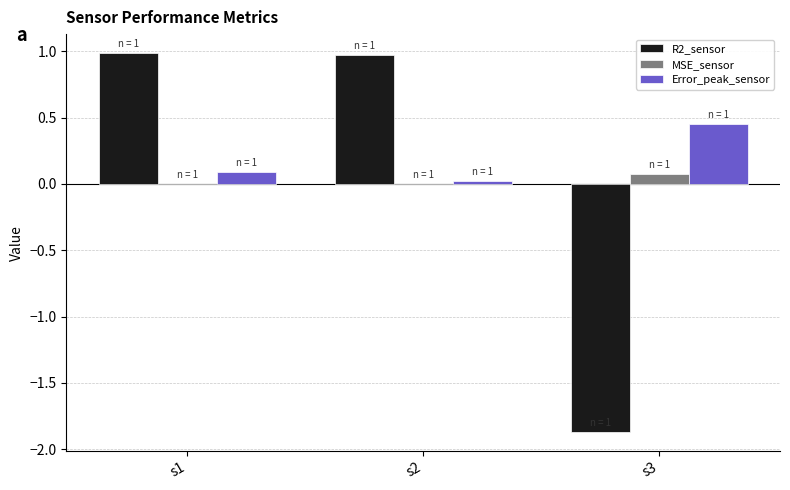

Which series has the largest total across all categories?

Error_peak_sensor